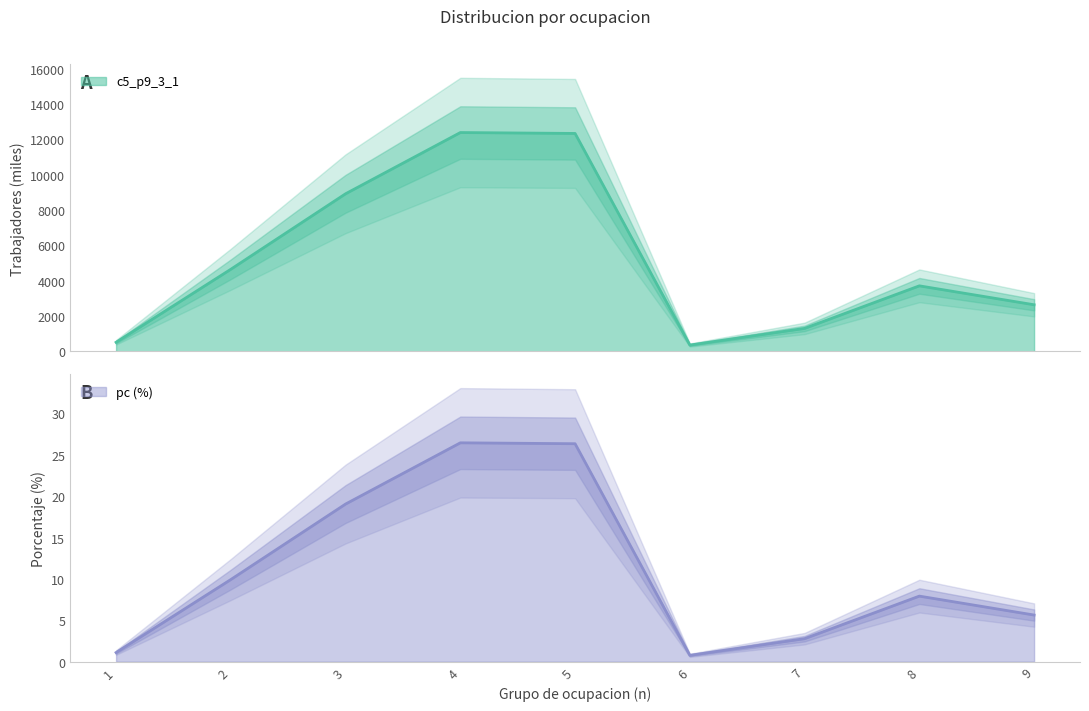

Rank the categories by c5_p9_3_1 value from highest to lowest.

4, 5, 3, 2, 8, 9, 7, 1, 6